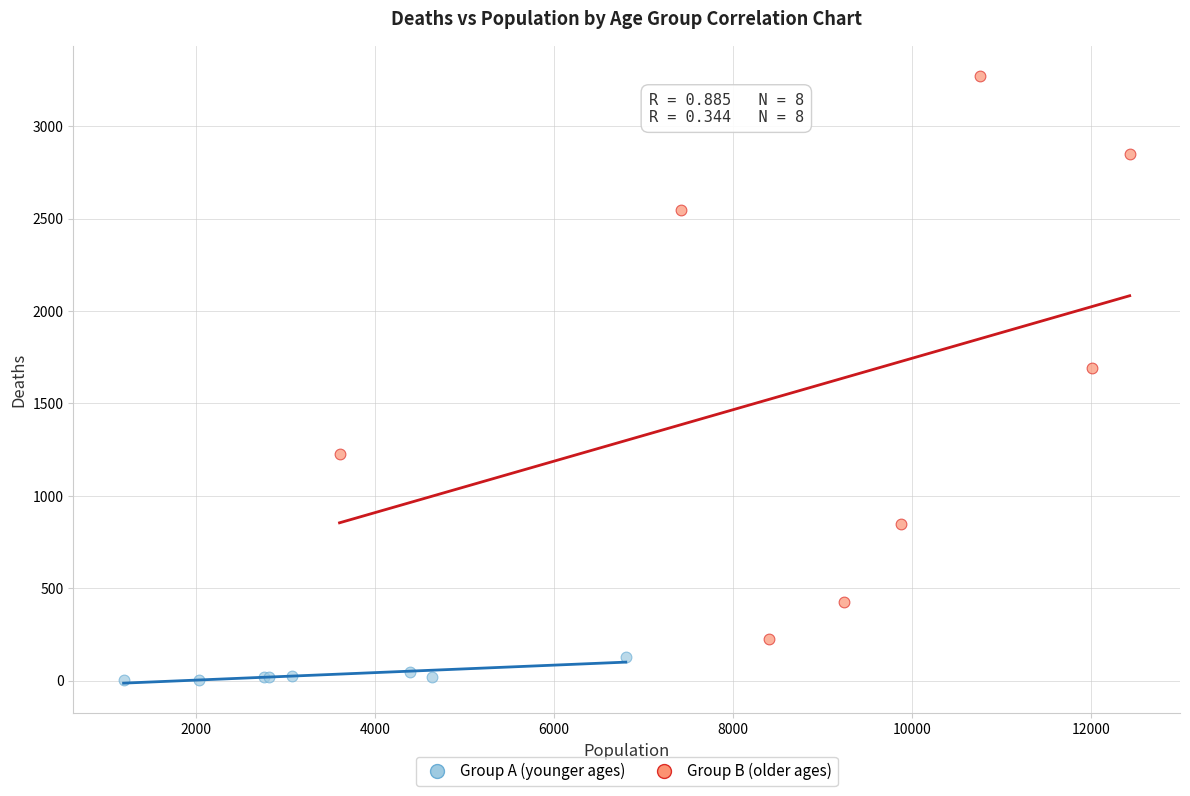

Which series has the widest spread of Y values?

Group B (older ages)